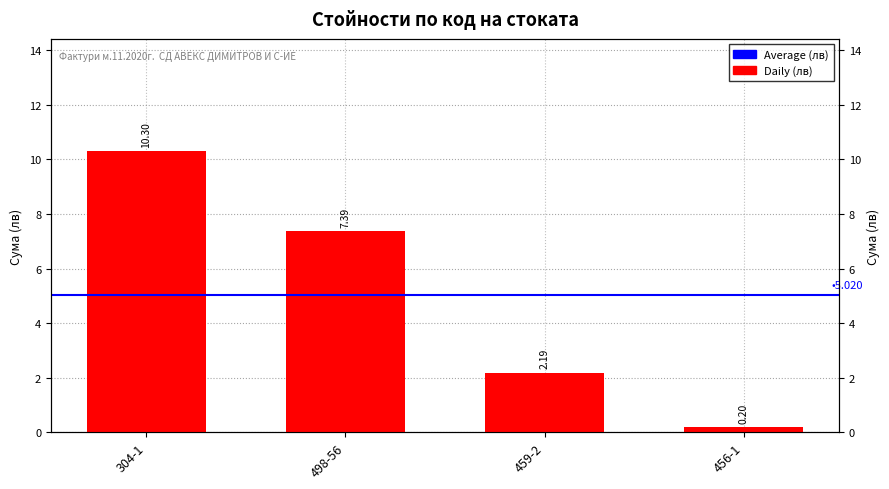

What is the change in value from 498-56 to 459-2?

-5.2